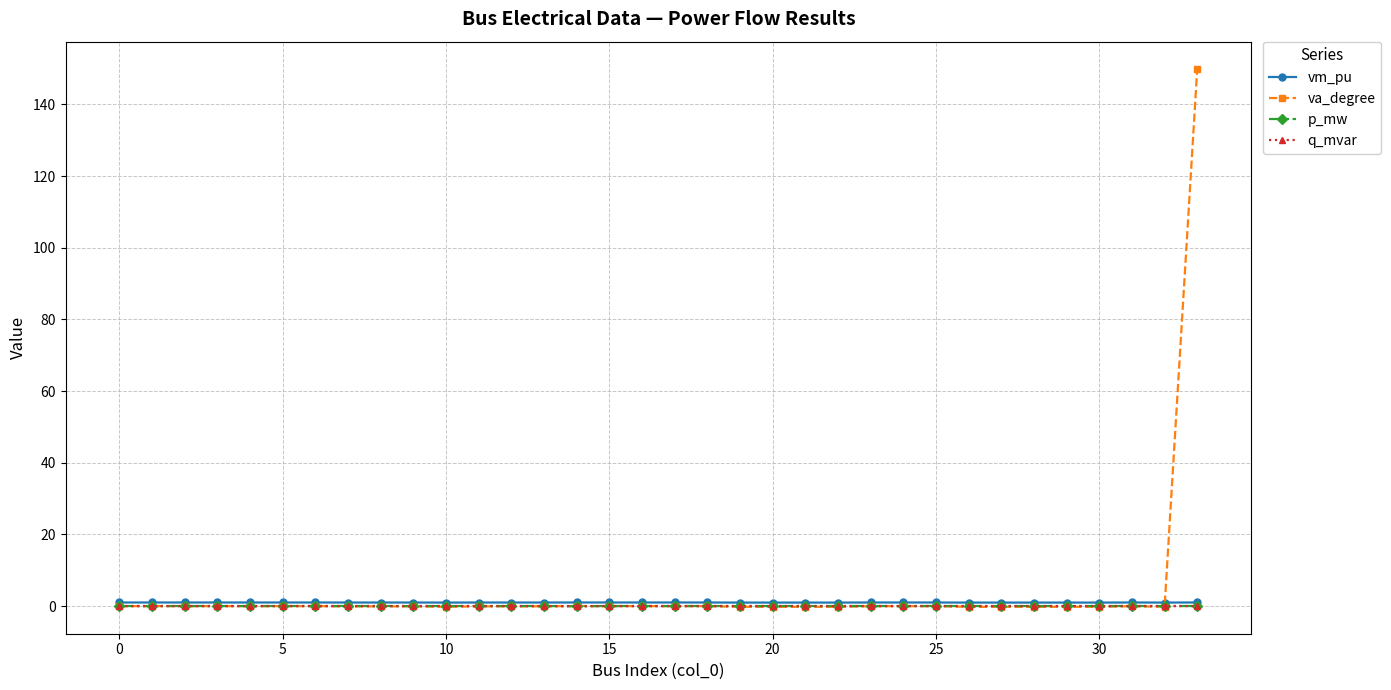

True or false: vm_pu has more than 0 interior local peaks.

True